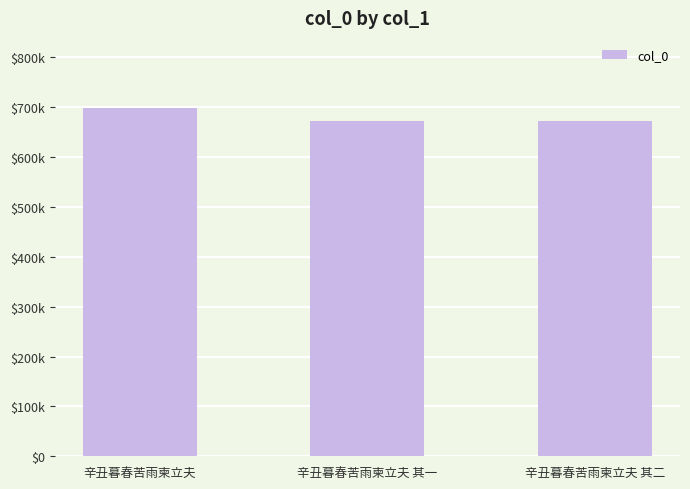

Which label corresponds to the largest value in the chart?

辛丑暮春苦雨柬立夫